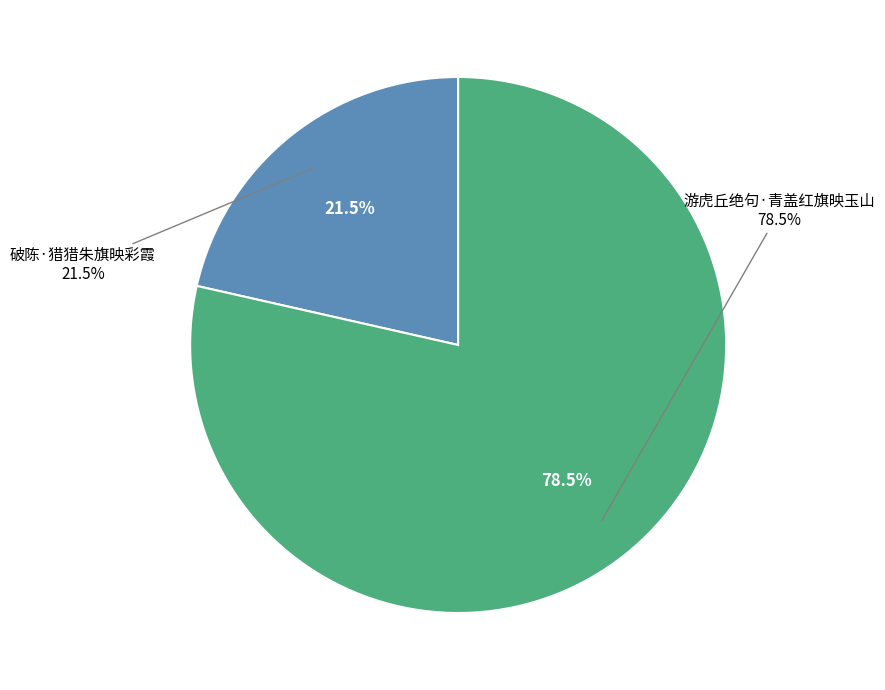

What is the ratio of the value at 破陈·猎猎朱旗映彩霞 to the value at 游虎丘绝句·青盖红旗映玉山?

0.3